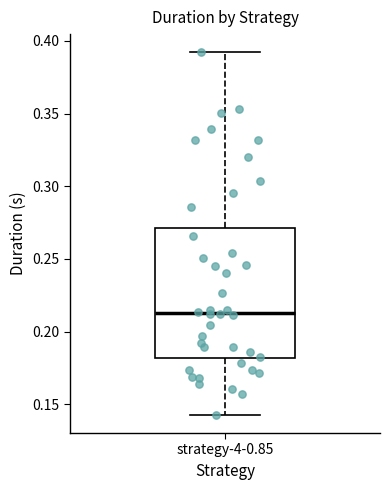

Read this box plot against the y-axis: the position of the median line, the range covered by the box, and the ends of both whiskers. The values are not printed on the chart, so give them approximately, as read against the axis.

median 0.215, box 0.180 to 0.270, whiskers 0.145 to 0.390